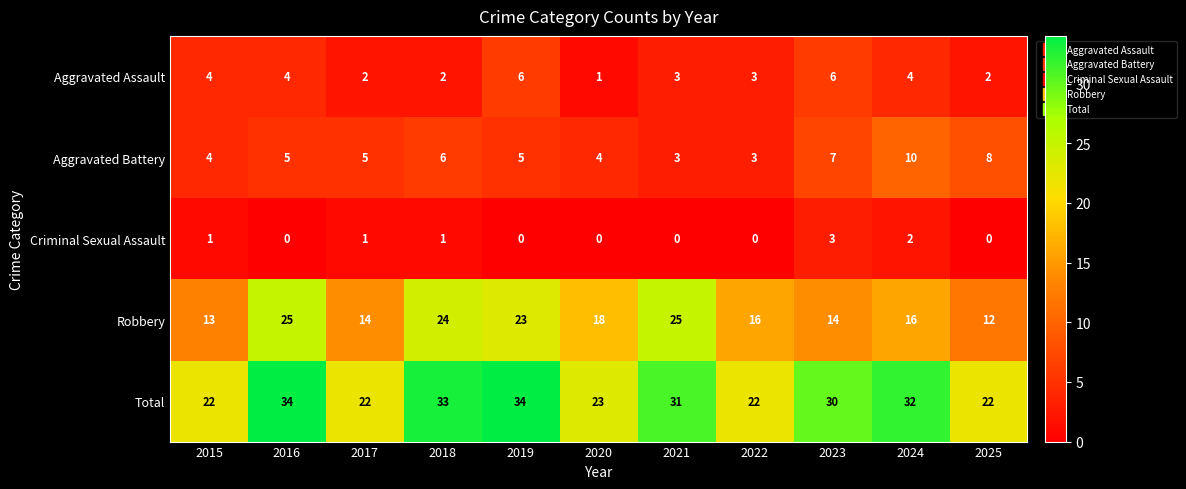

Is it true that Criminal Sexual Assault equals -1 at 2021?

False